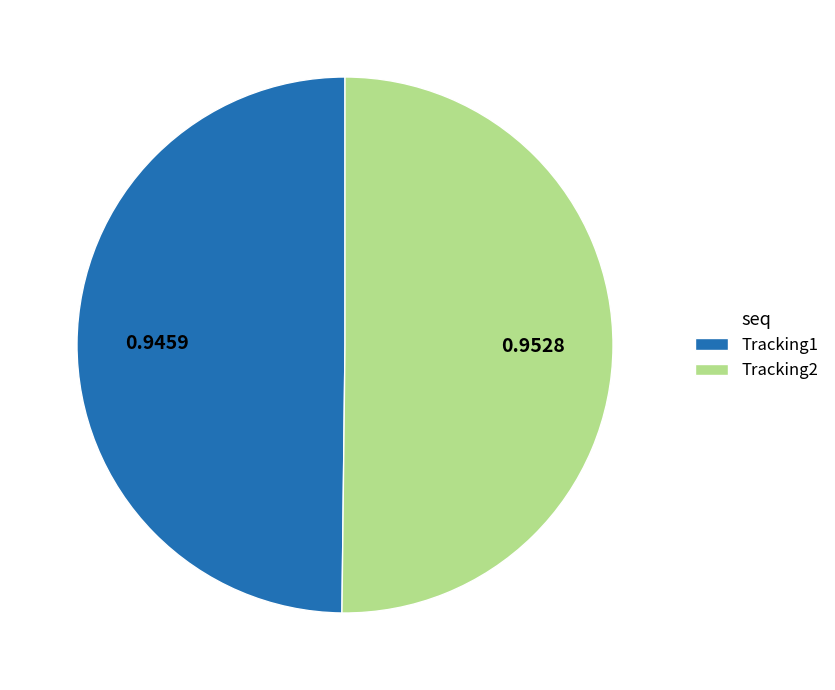

True or false: Tracking1 accounts for 50% of the total.

True